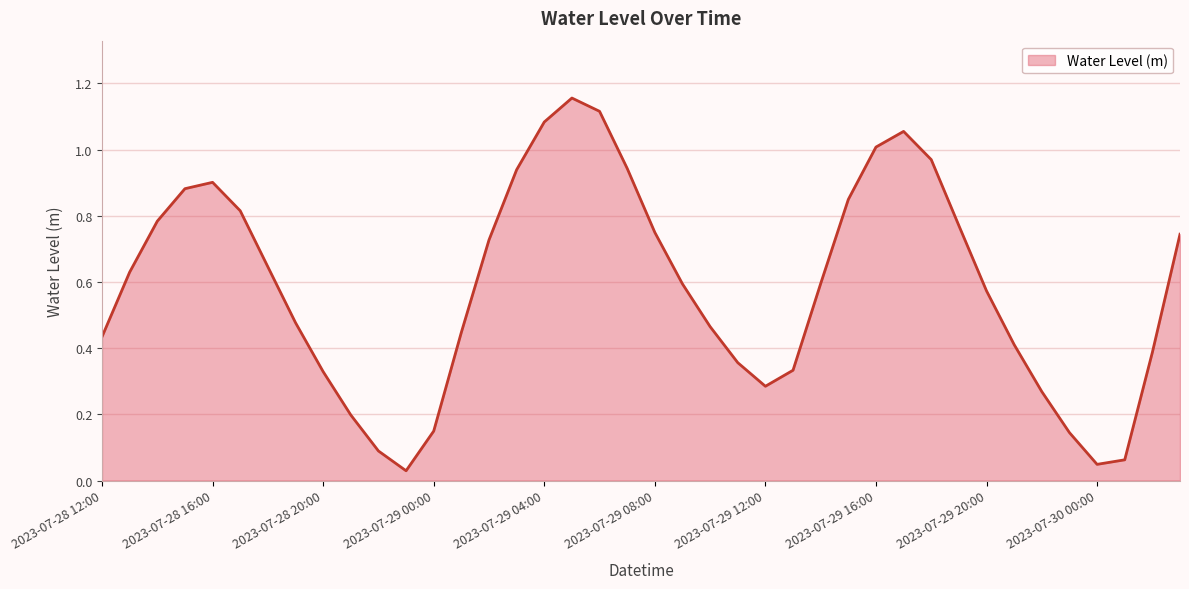

How many lines are shown in the chart?

1